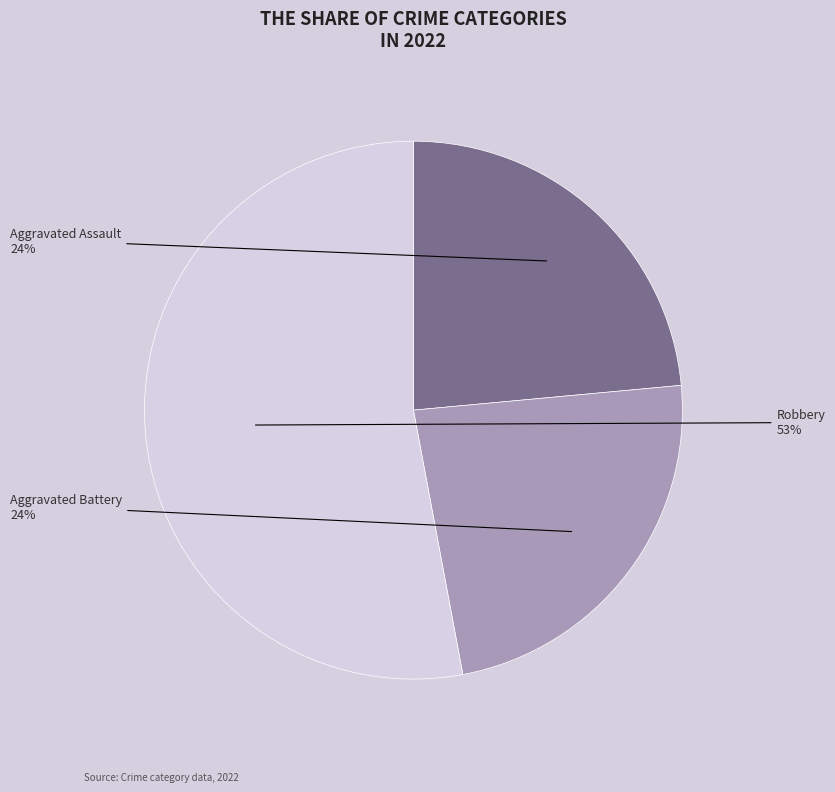

Combined, do Aggravated Battery and Robbery account for over 50%?

Yes